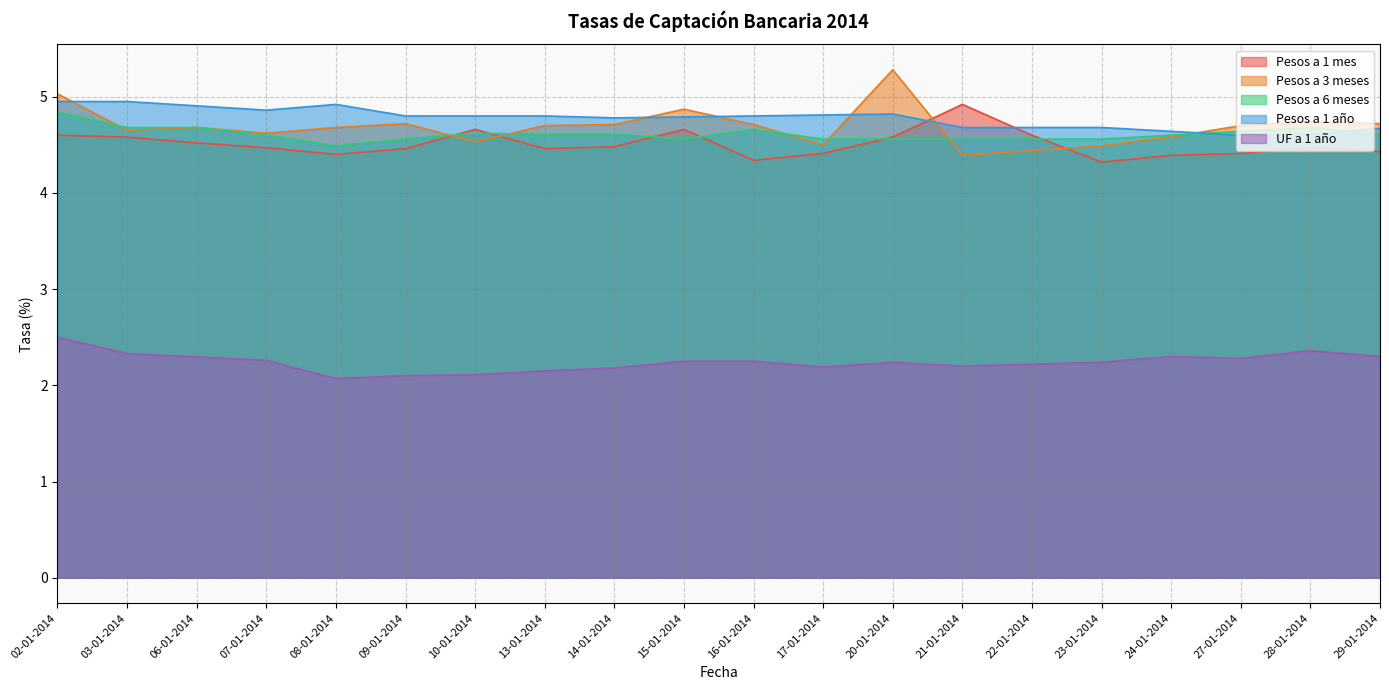

What is the sum of all Pesos a 1 año values?

95.5